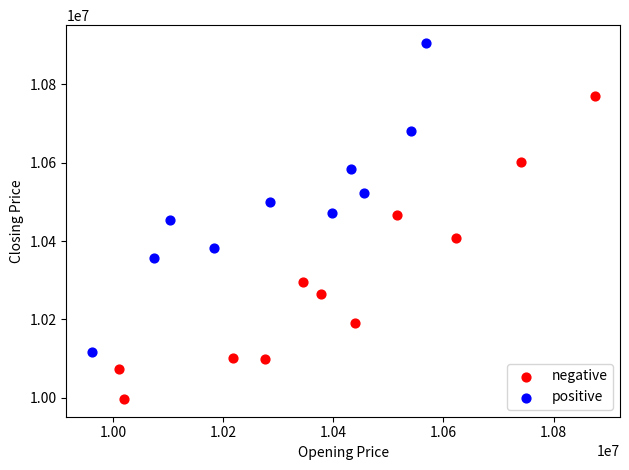

Which series reaches the maximum Y coordinate?

positive